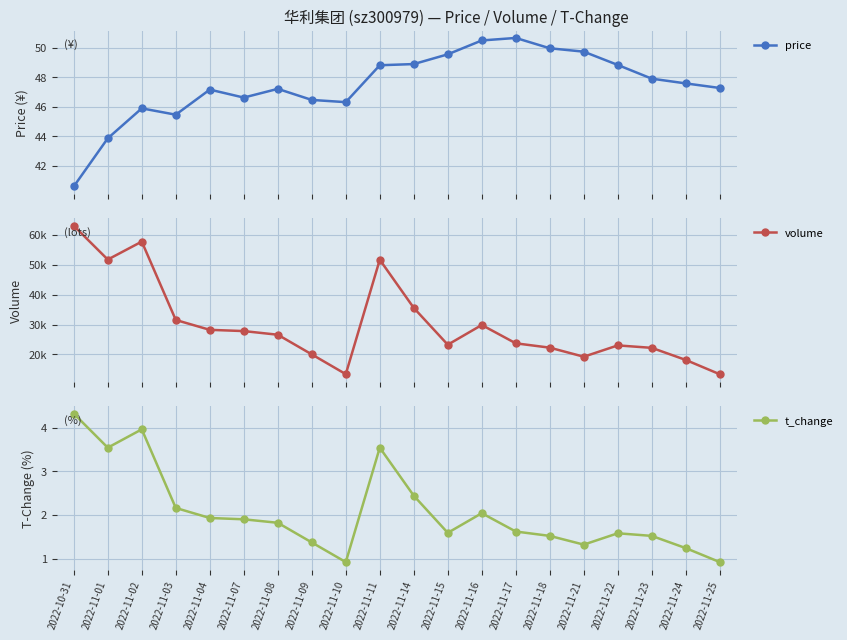

How many values in the price series are below 47?

7